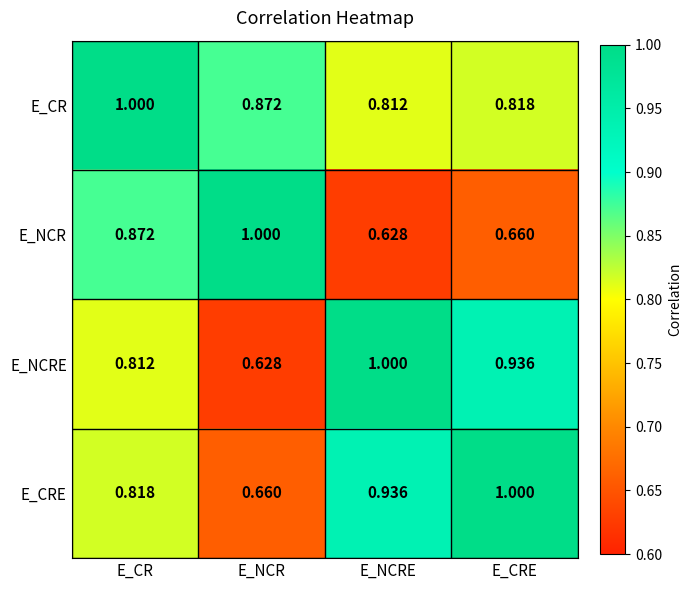

Where is E_CRE nearest to the value 0?

E_NCR